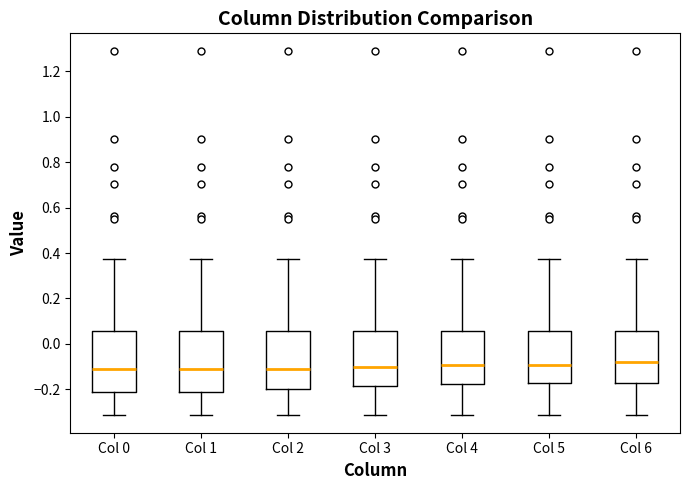

Where does the lower whisker of the box for Col 1 end on the y-axis? The values are not printed on the chart, so give them approximately, as read against the axis.

-0.32